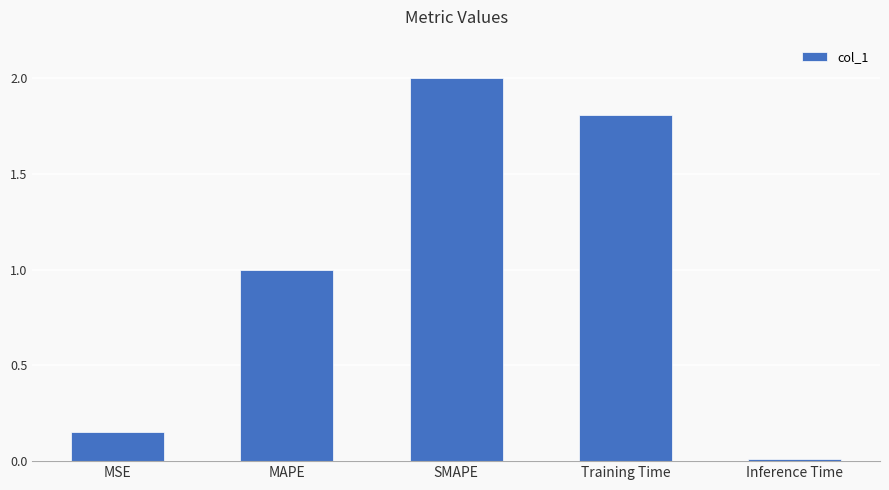

Rank the categories by value from highest to lowest.

SMAPE, Training Time, MAPE, MSE, Inference Time